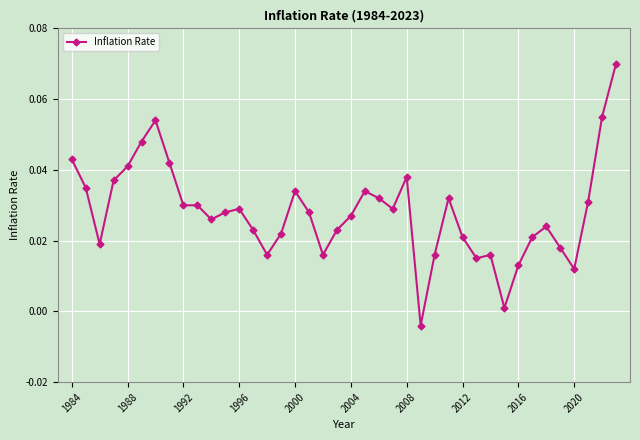

True or false: the data has more than 0 interior local peaks.

True